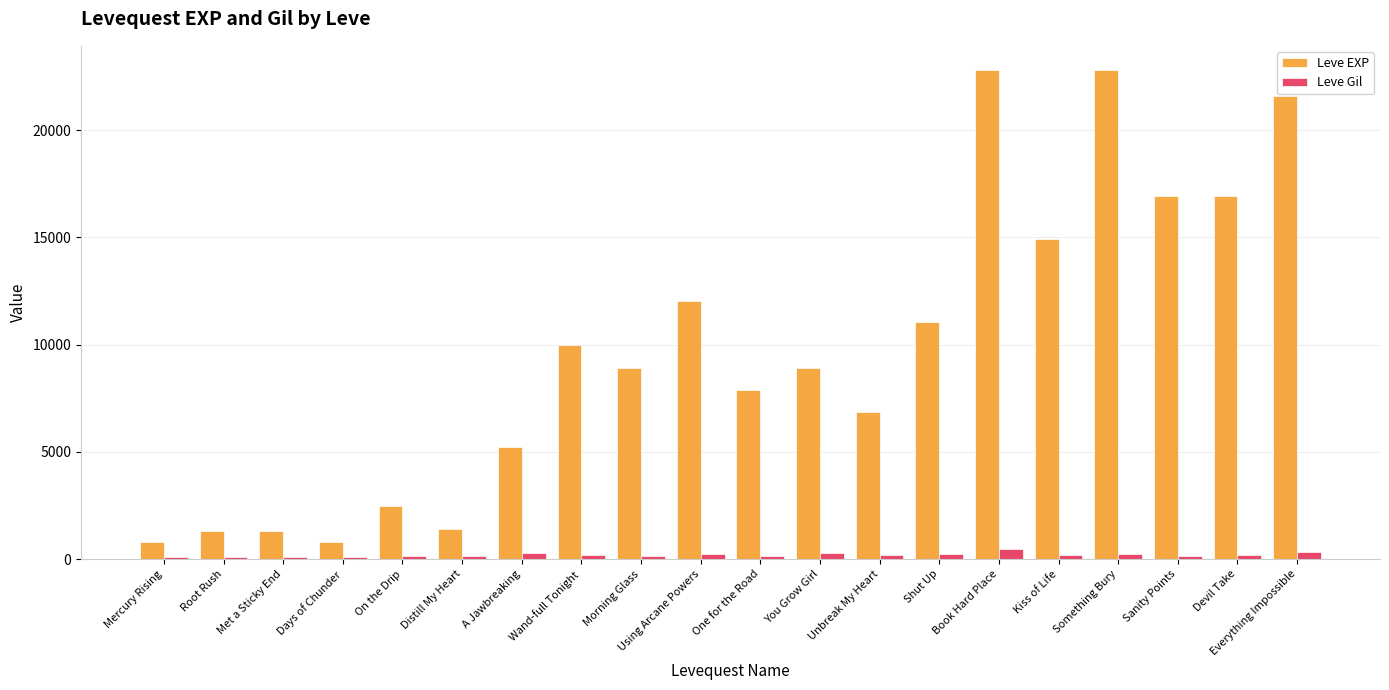

At how many categories does at least one series exceed 18017?

3